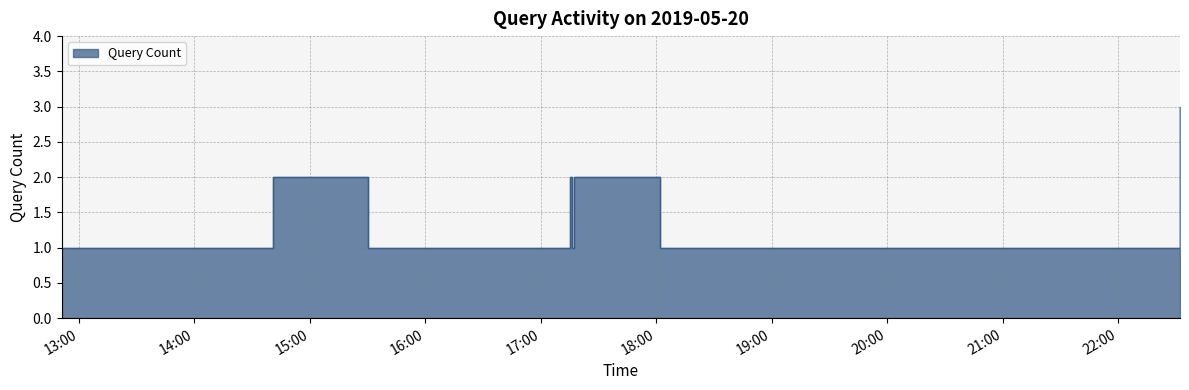

What is the value of the 3rd point from the left?

2